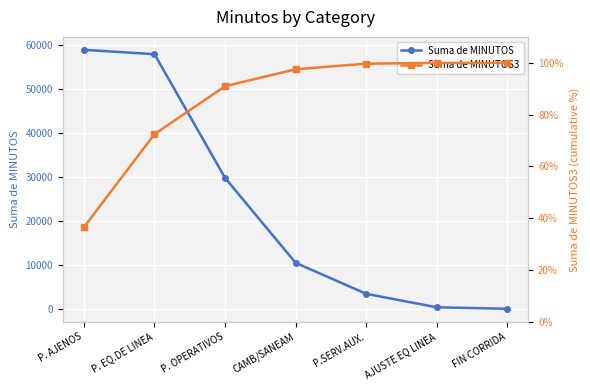

What is the label of the 3rd point from the left?

P. OPERATIVOS